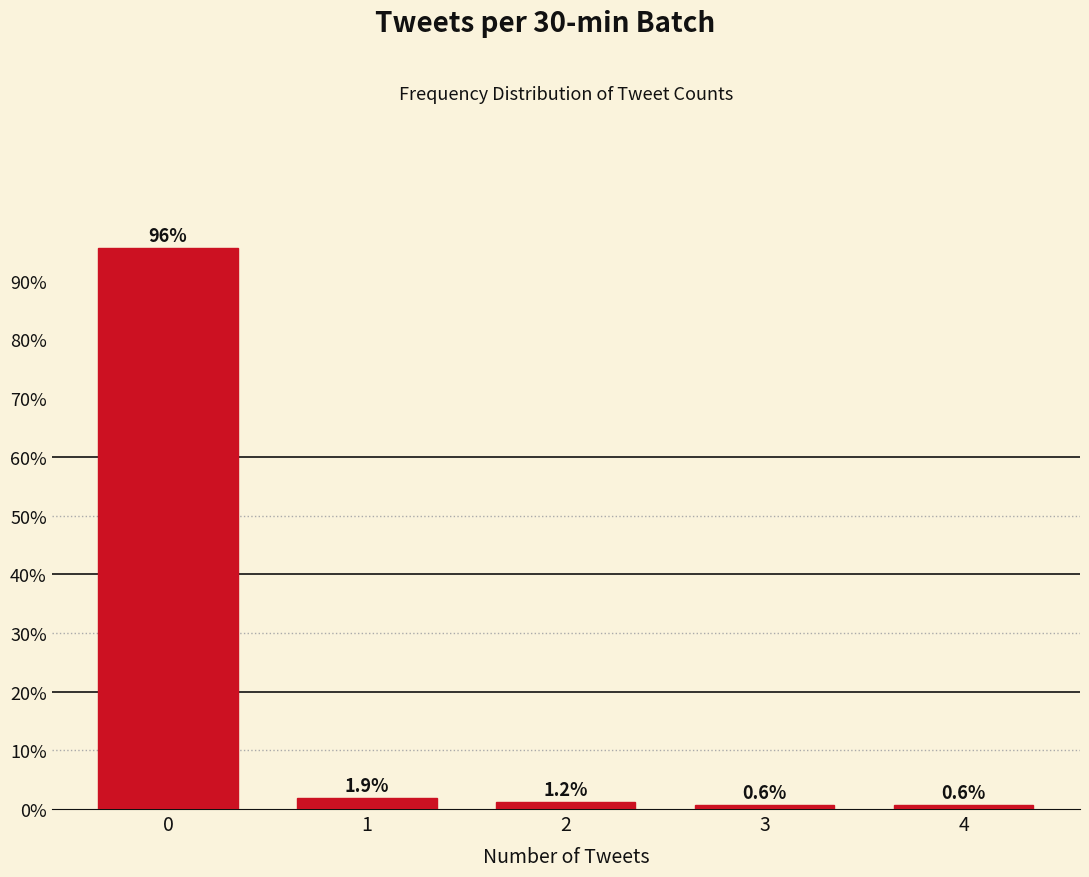

What is the change in value from 0 to 3?

-95.0